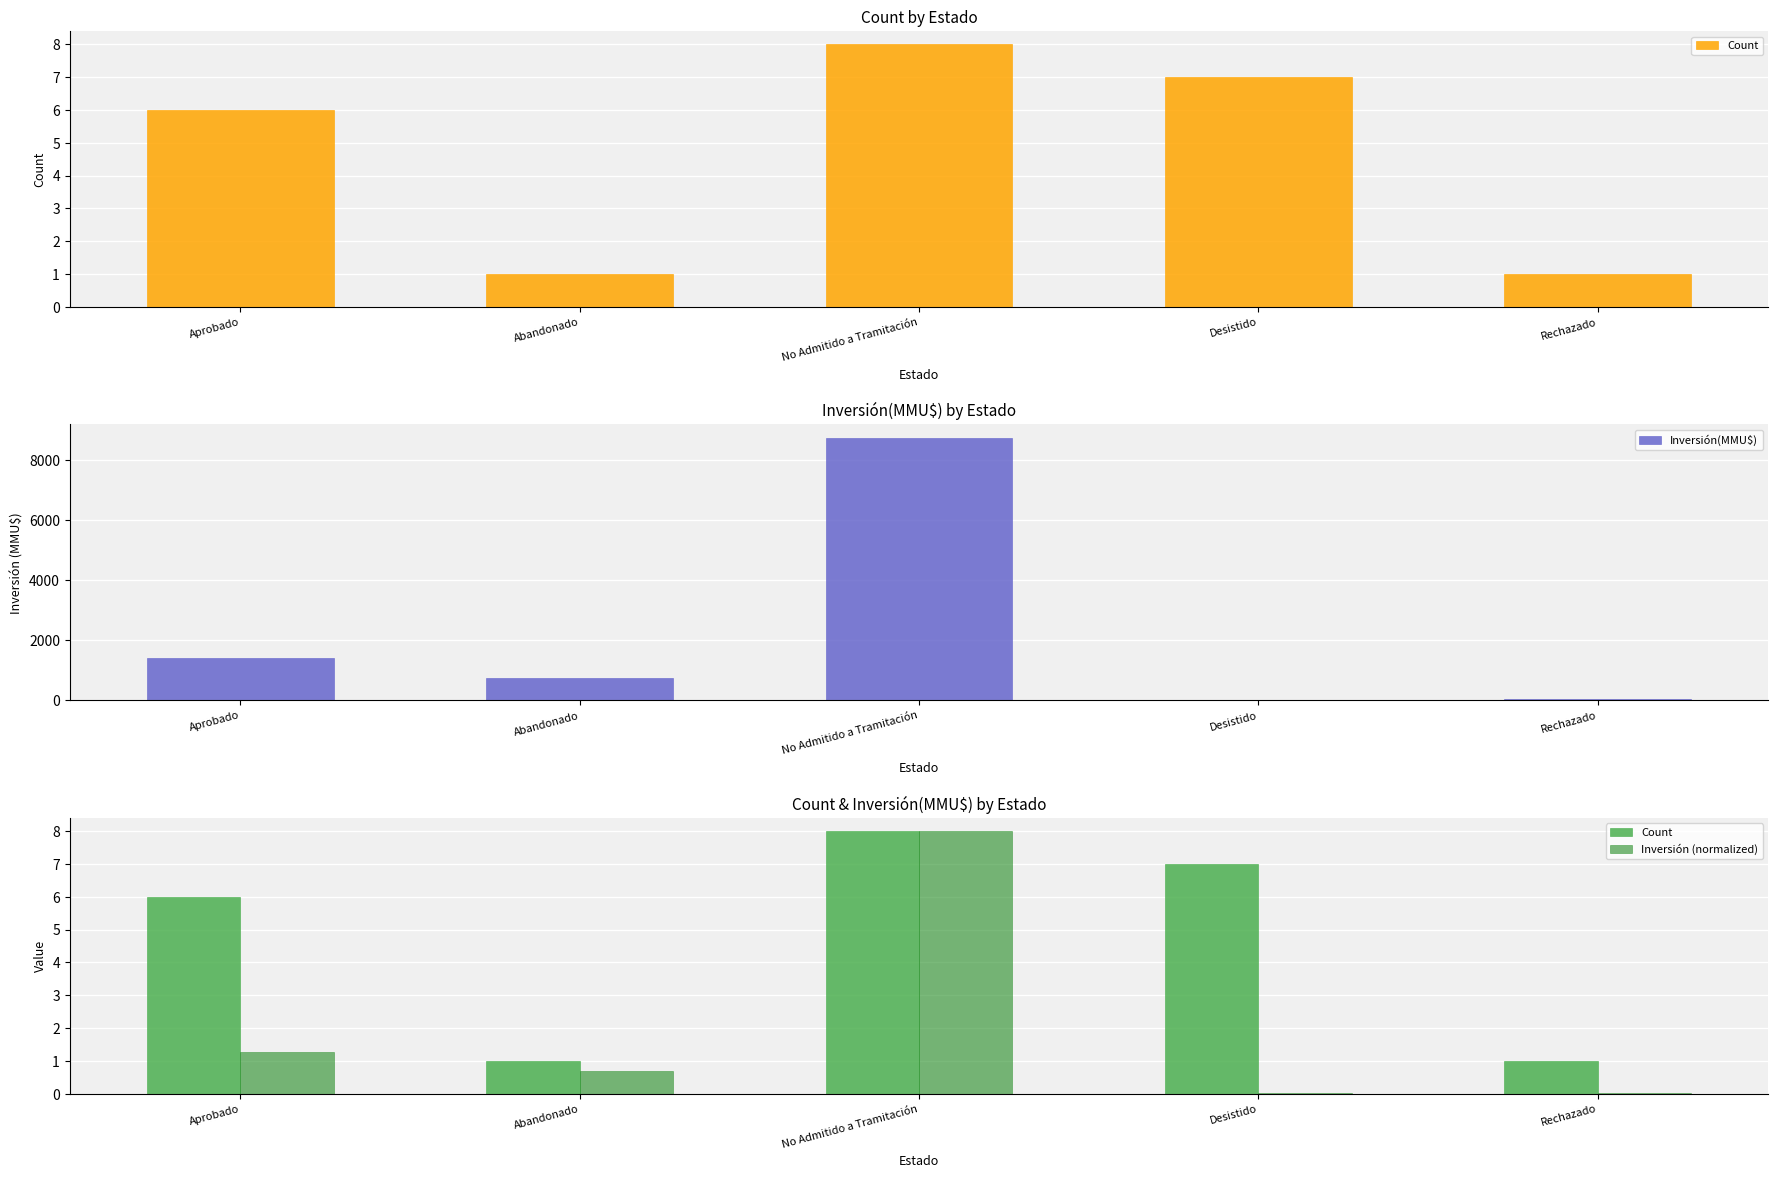

Reading right to left, list all the values displayed in this chart.

Count: 1.0	7.0	8.0	1.0	6.0
Inversión(MMU$): 40.0	30.0	8756.0	750.0	1410.0
Inversión (normalized): 0.0	0.0	8.0	0.7	1.3